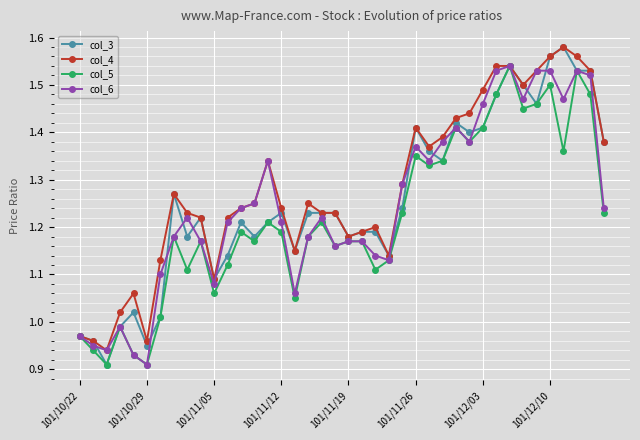

At how many categories does at least one series exceed 1?

36